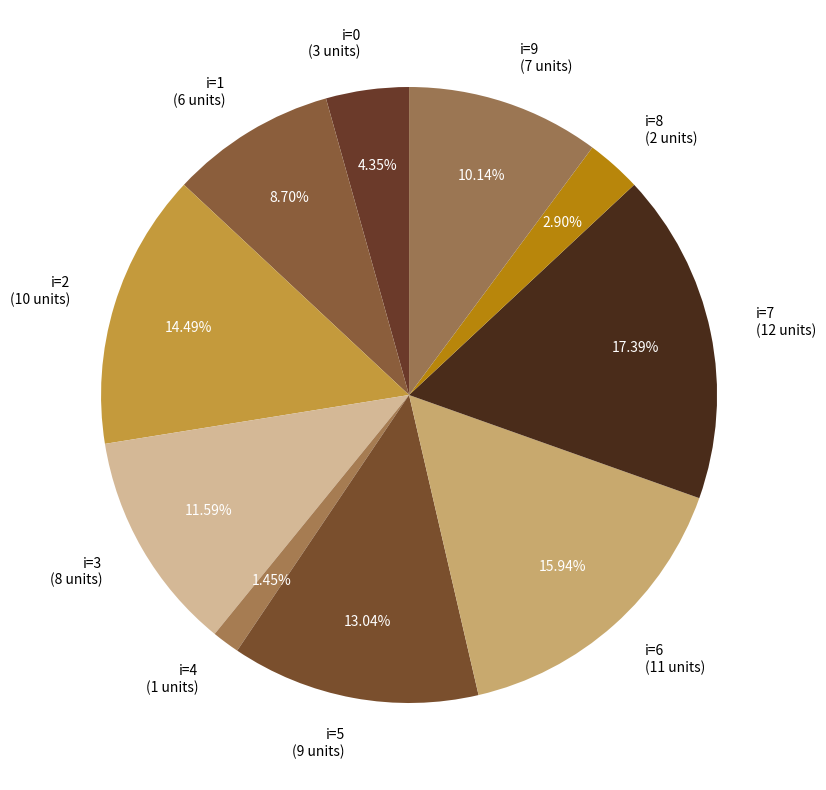

Combined, do i=4 (1 units) and i=1 (6 units) account for over 50%?

No